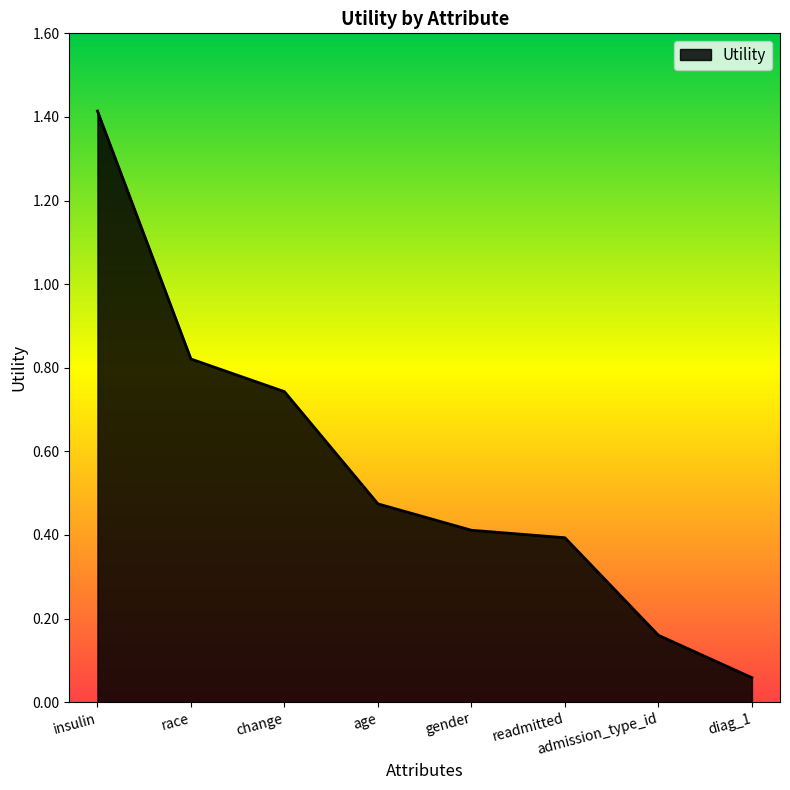

Between insulin and diag_1, which is larger?

insulin